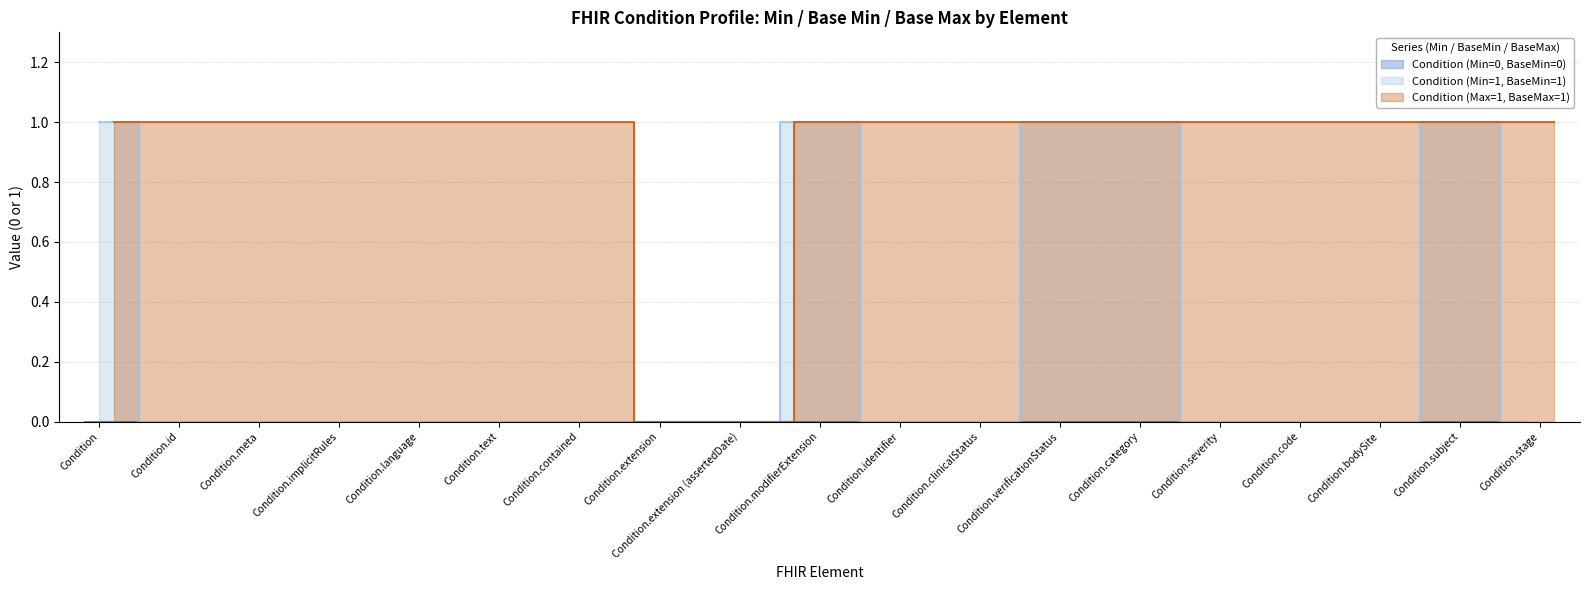

True or false: Condition (Min=1, BaseMin=1) has a value of 1 at Condition.category.

True